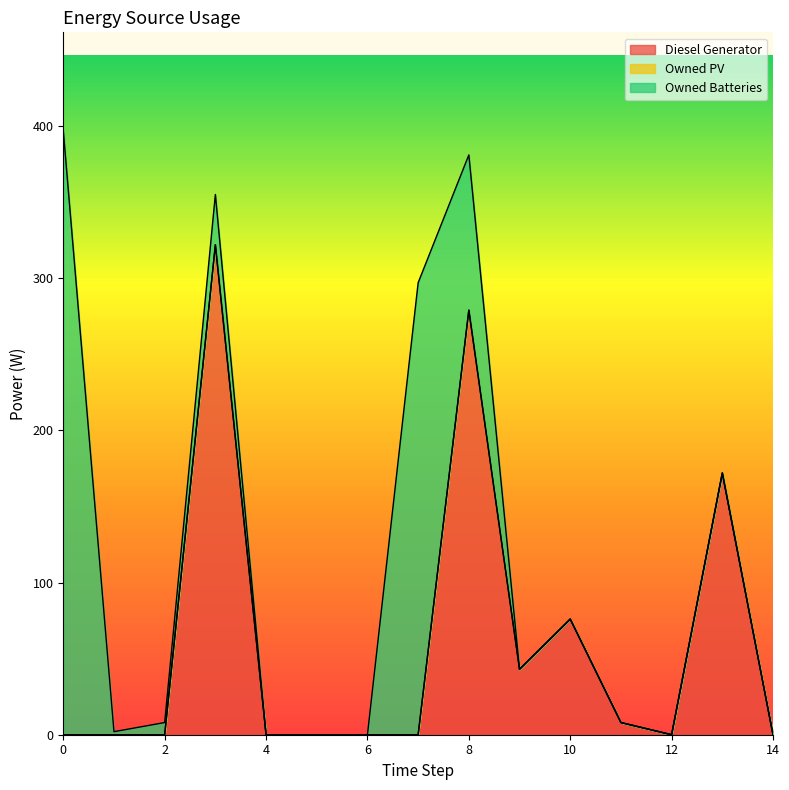

True or false: Owned PV and Owned Batteries cross at least once.

False